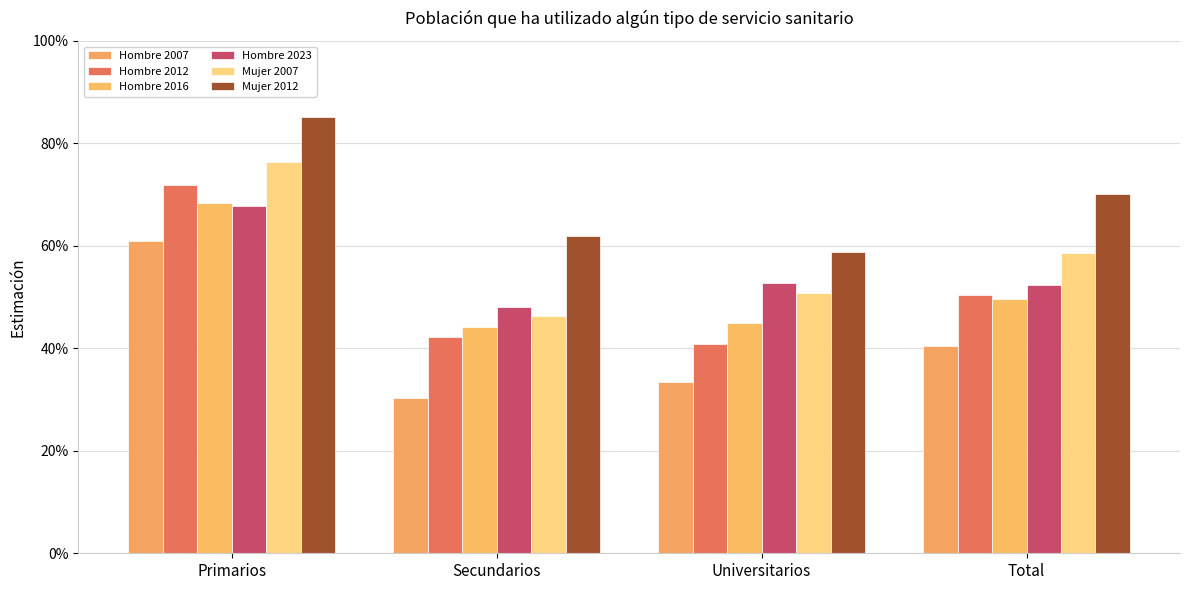

Reading left to right, transcribe all the data shown in this chart.

Hombre 2007: Primarios=0.6	Secundarios=0.3	Universitarios=0.3	Total=0.4
Hombre 2012: Primarios=0.7	Secundarios=0.4	Universitarios=0.4	Total=0.5
Hombre 2016: Primarios=0.7	Secundarios=0.4	Universitarios=0.4	Total=0.5
Hombre 2023: Primarios=0.7	Secundarios=0.5	Universitarios=0.5	Total=0.5
Mujer 2007: Primarios=0.8	Secundarios=0.5	Universitarios=0.5	Total=0.6
Mujer 2012: Primarios=0.9	Secundarios=0.6	Universitarios=0.6	Total=0.7